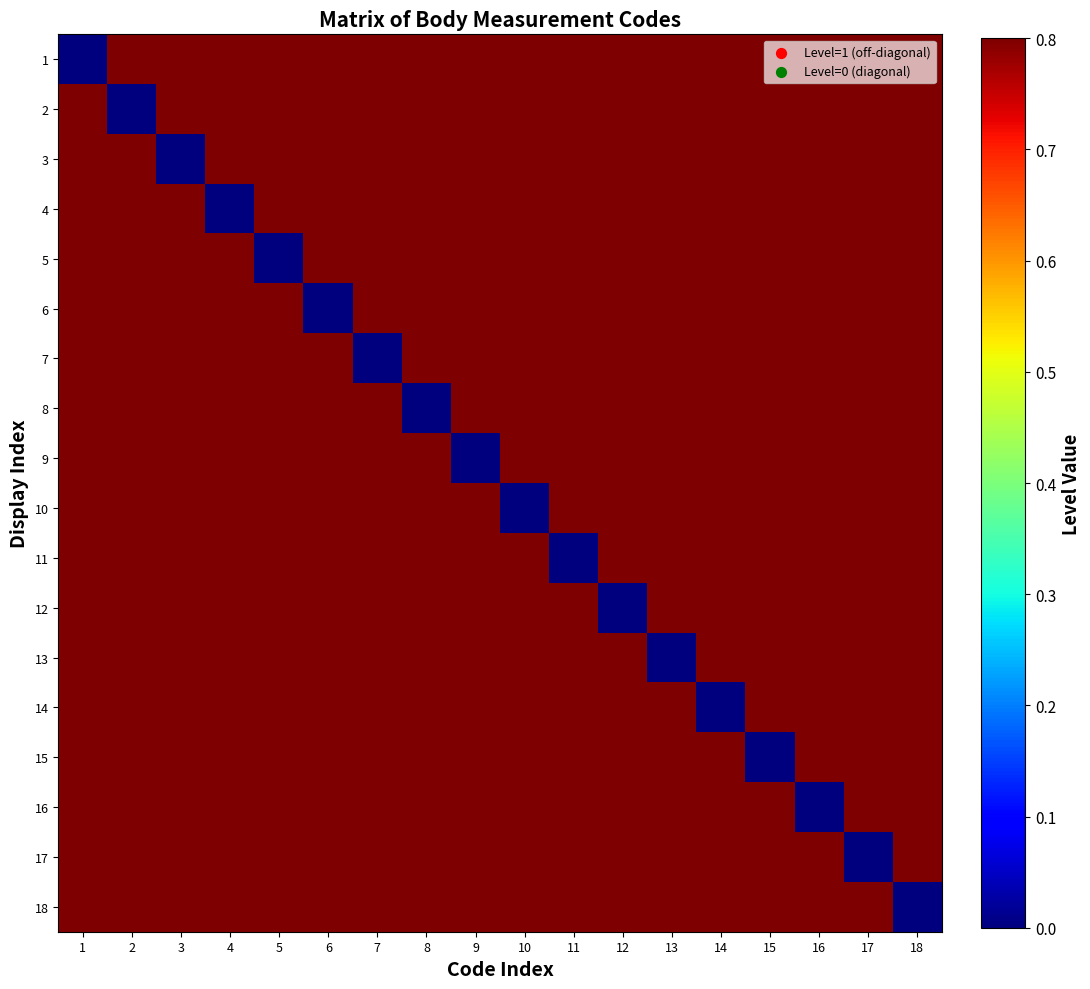

At which category does the chart reach its minimum across all series?

1